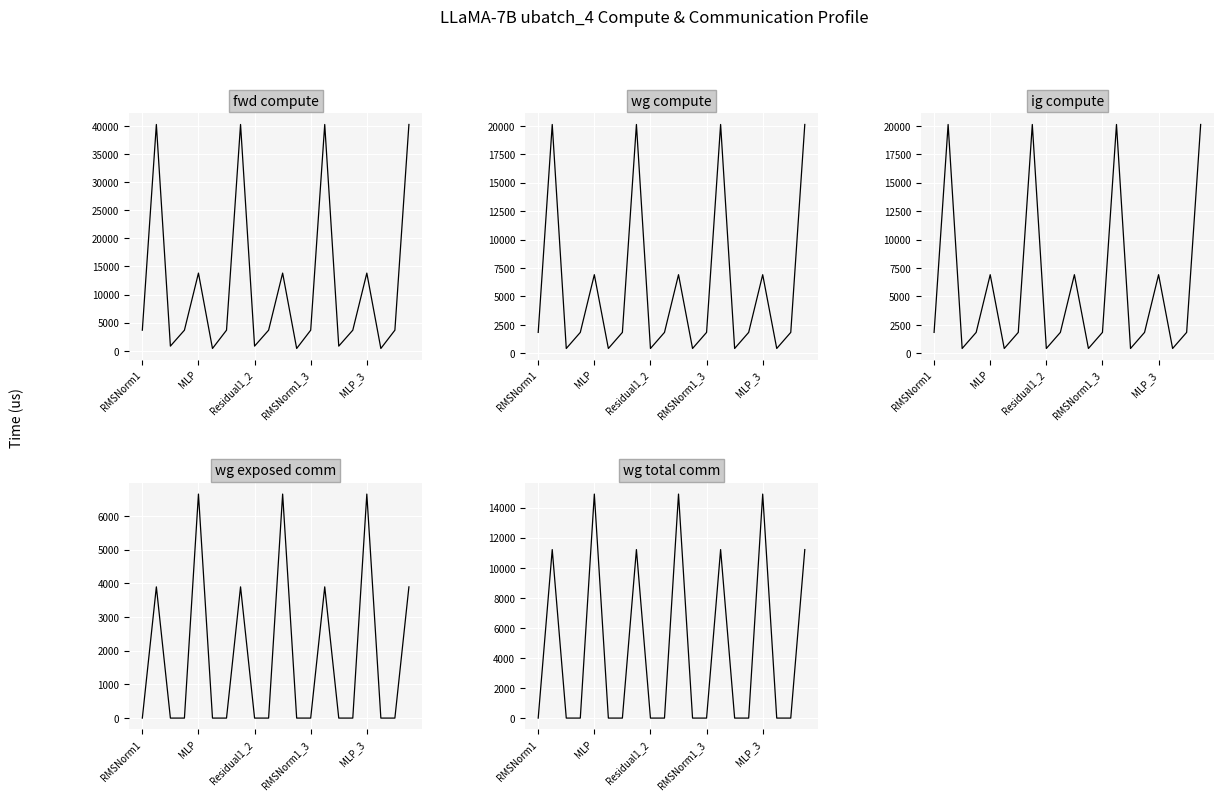

Which series has the largest total across all categories?

fwd compute